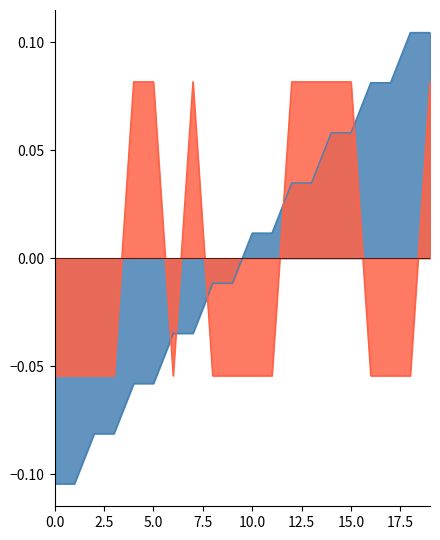

The value of source_state at 13 is 0.0. True or false?

False